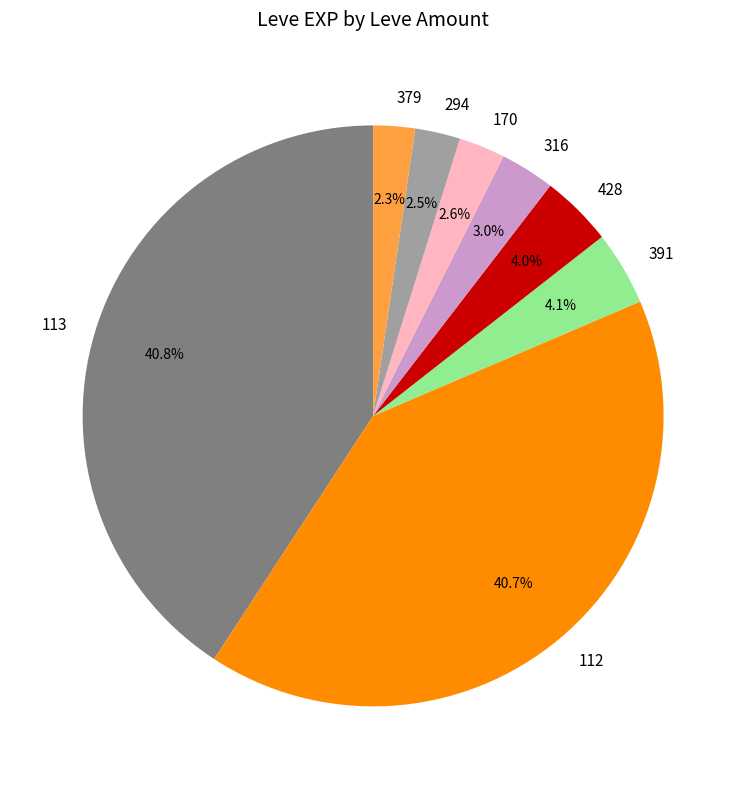

Between 294 and 391, which is larger?

391